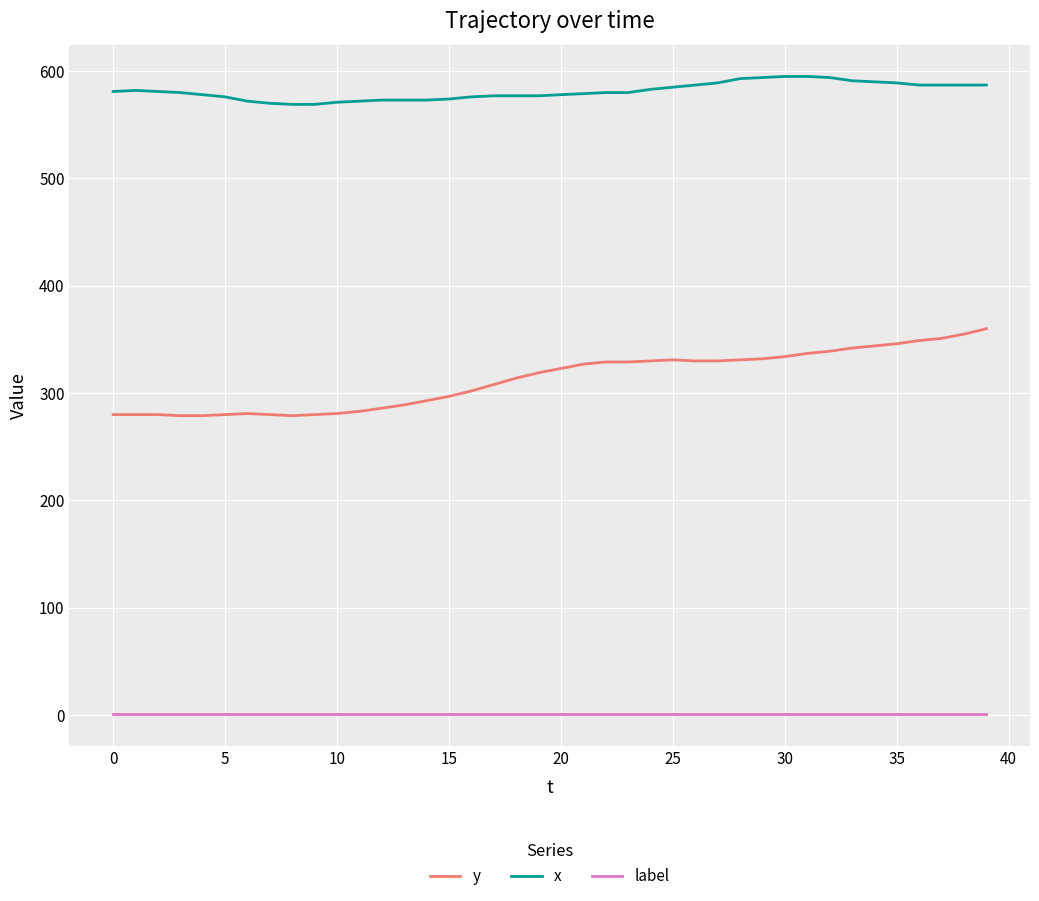

What is the difference between the maximum and minimum values in the y series?

81